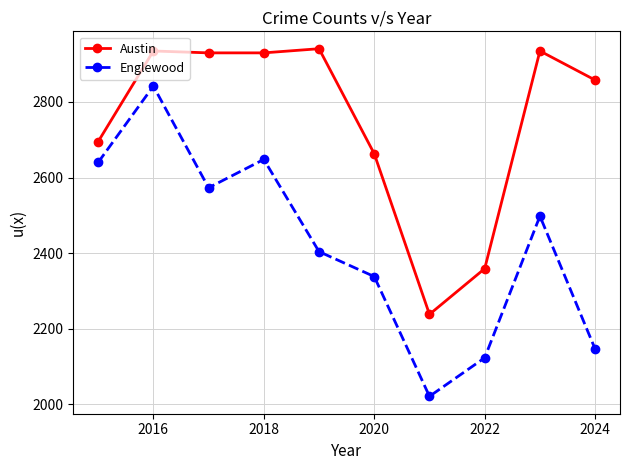

Which series has the largest range (max minus min)?

Englewood